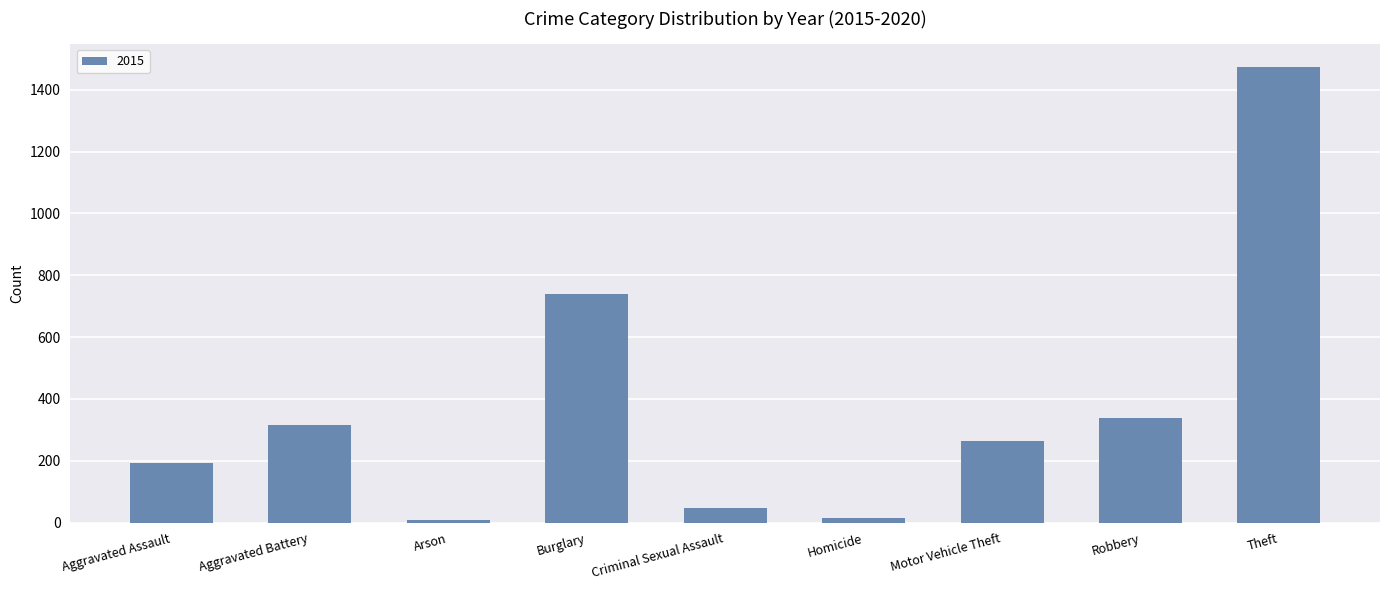

Which has a higher value, Motor Vehicle Theft or Aggravated Assault?

Motor Vehicle Theft